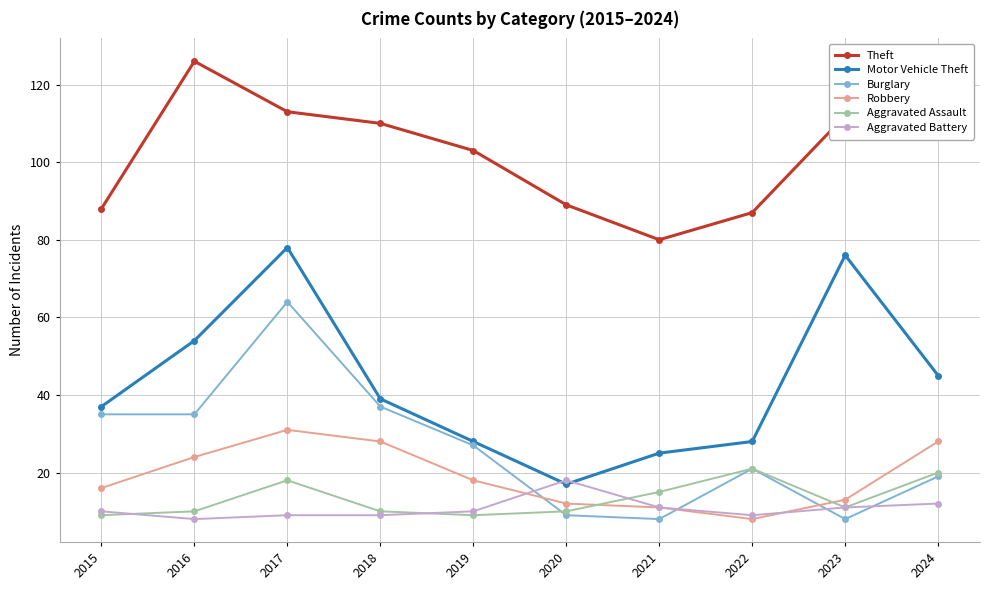

Count the number of categories in the chart.

10